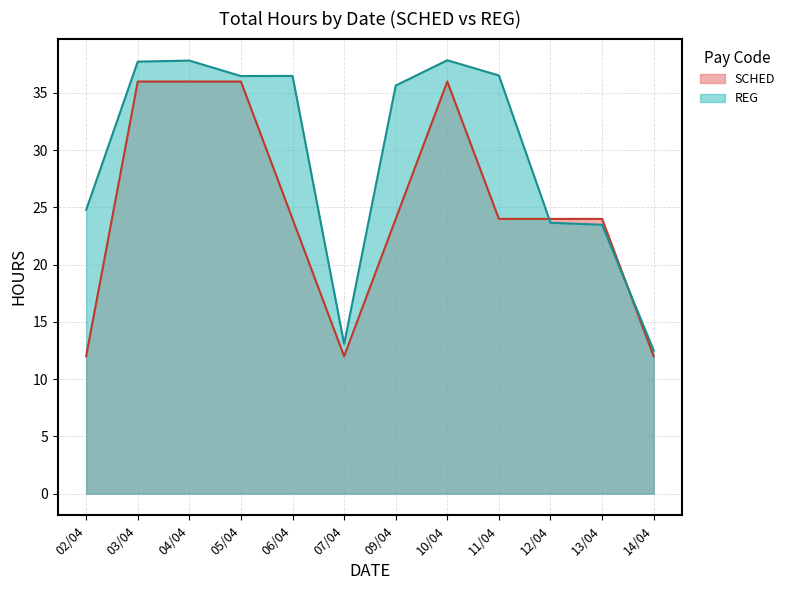

After their last crossing, which series has the higher values: REG or SCHED?

REG